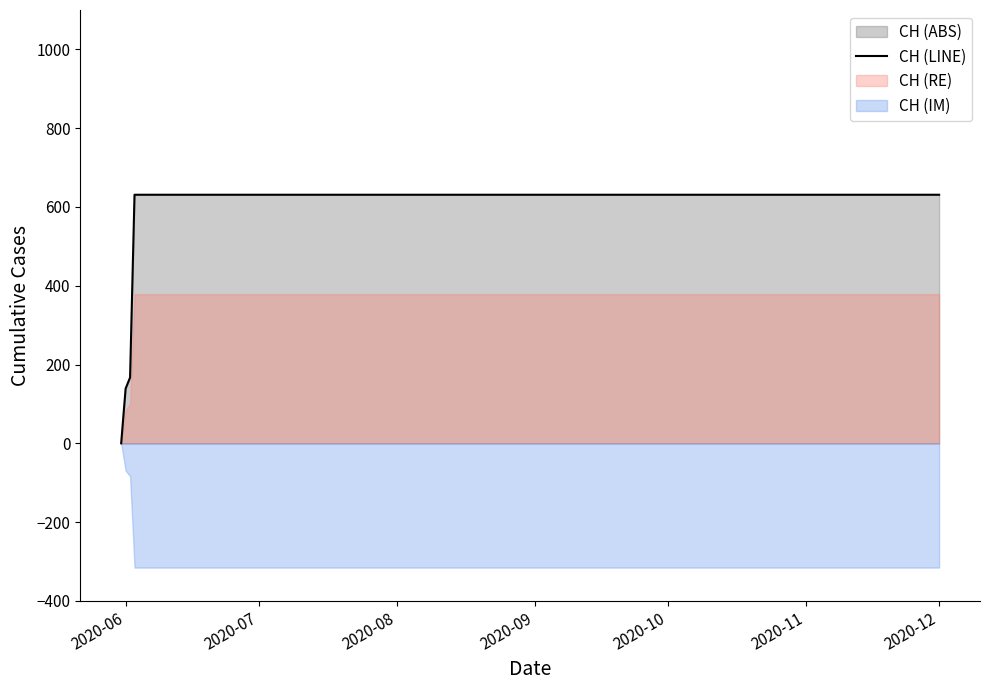

Rank the categories by value from lowest to highest.

2020-05-31, 2020-06-01, 2020-06-02, 2020-06-03, 2020-06-04, 2020-06-10, 2020-06-20, 2020-06-30, 2020-07-09, 2020-07-20, 2020-08-01, 2020-08-15, 2020-09-01, 2020-09-15, 2020-10-01, 2020-10-15, 2020-11-01, 2020-11-15, 2020-12-01